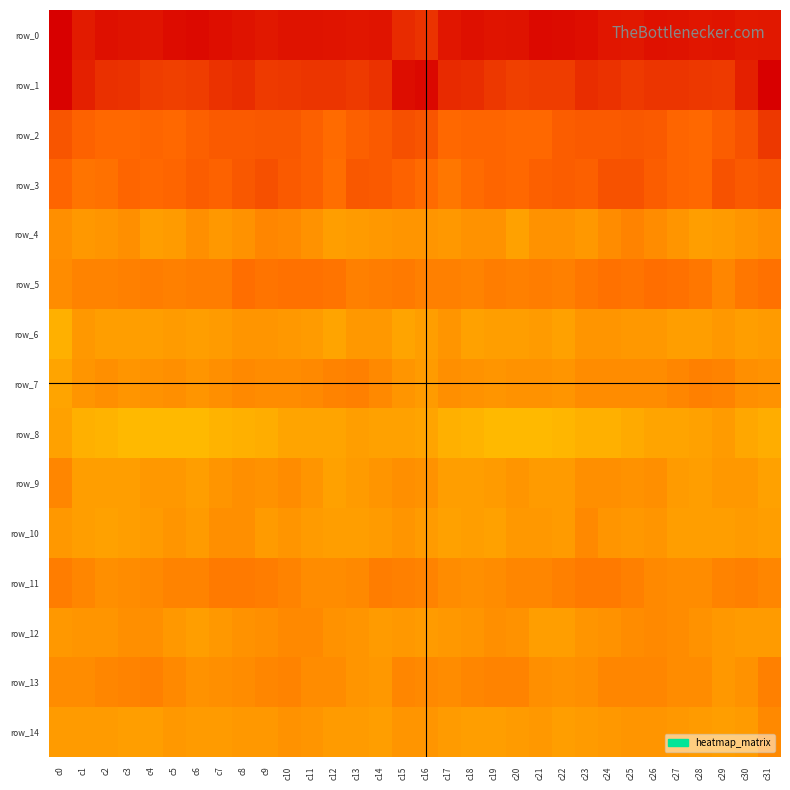

Count the number of categories in the chart.

32